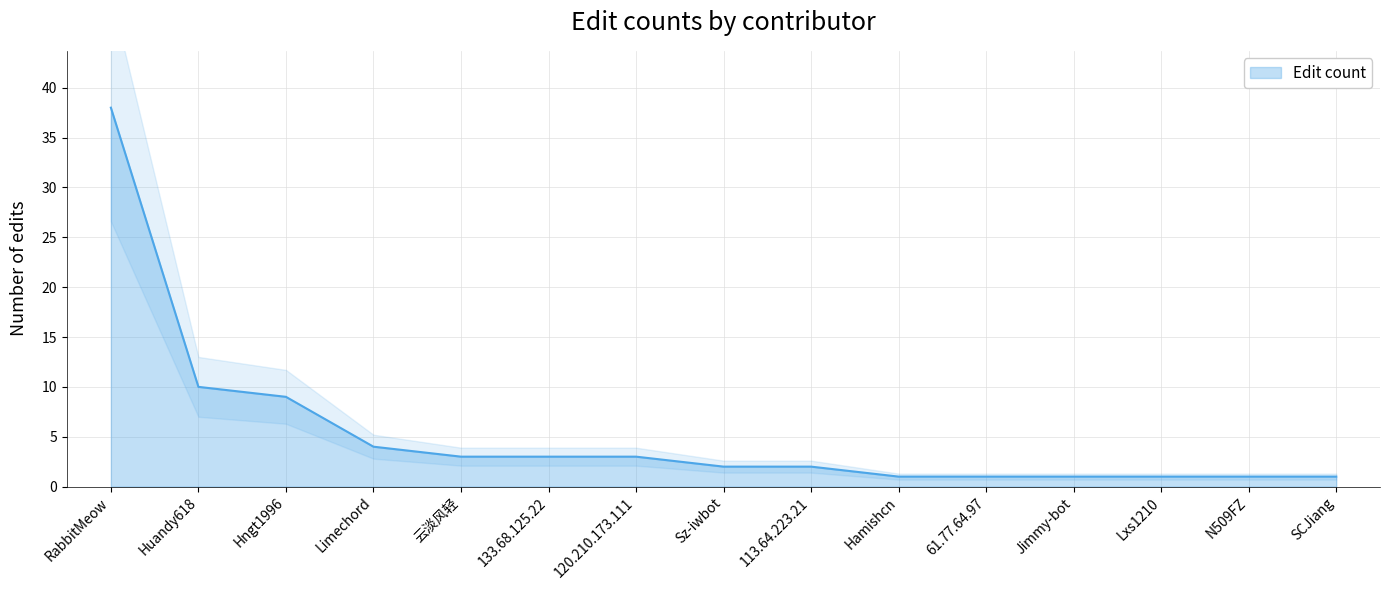

At which label is Edit count closest to 19?

Huandy618